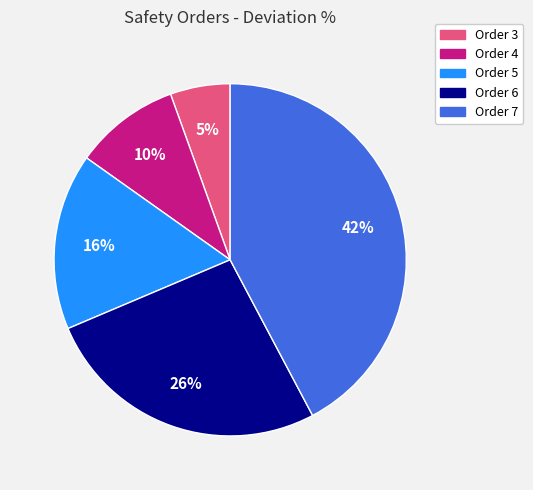

What is the largest slice in the pie chart?

Order 7